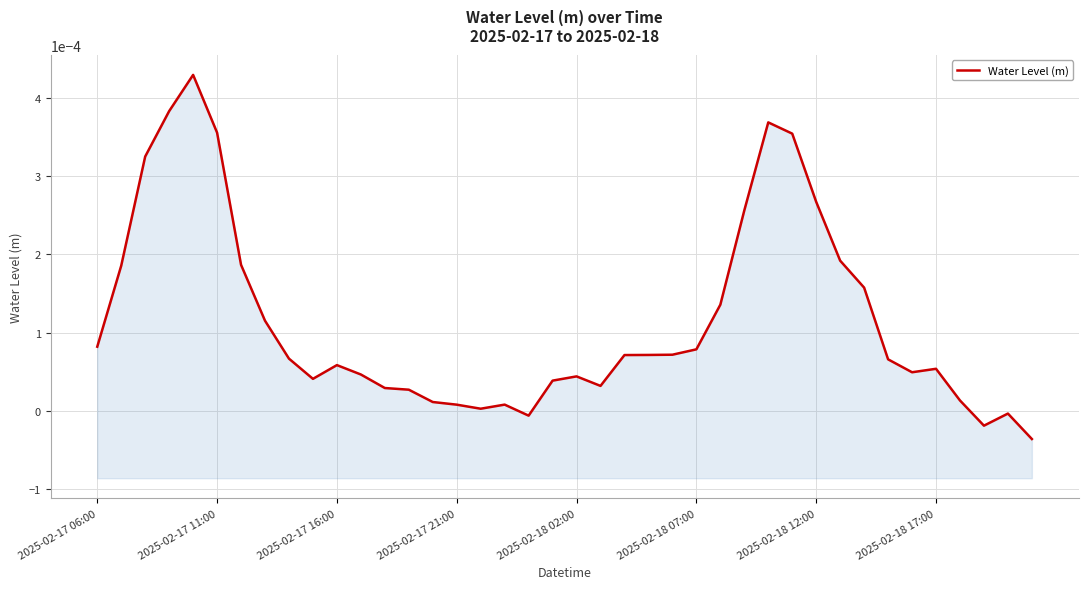

The chart shows a value of -0.0 at 38. True or false?

False